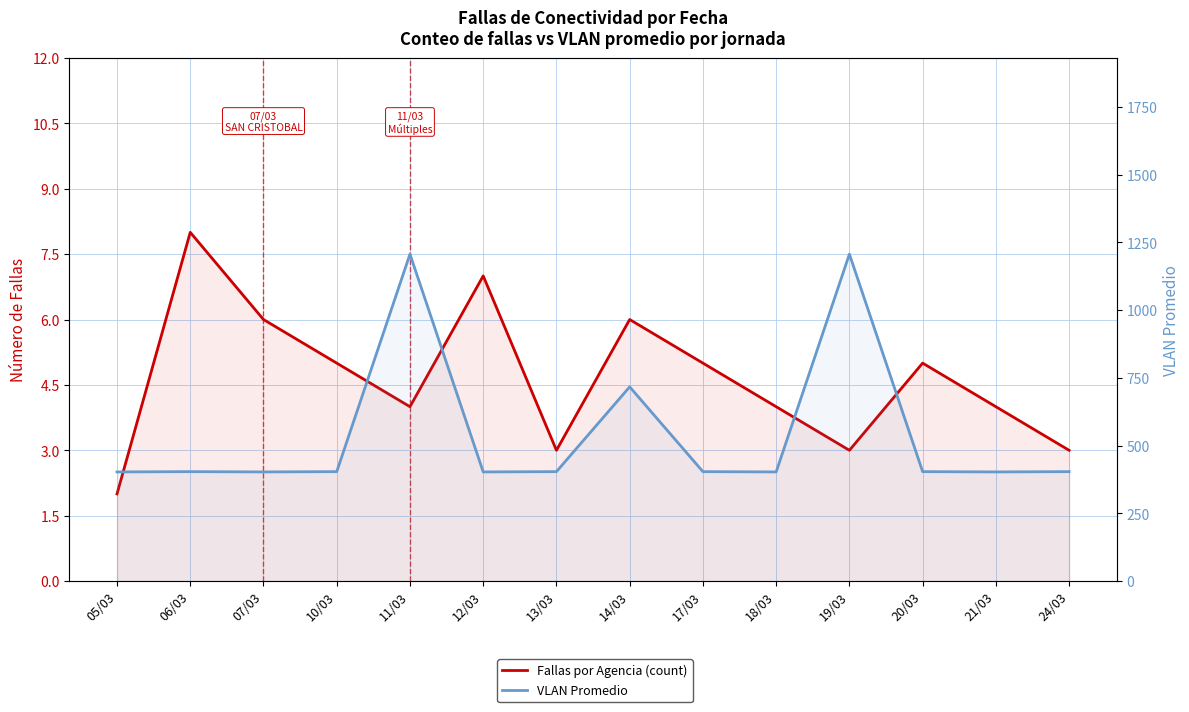

True or false: VLAN Promedio and Fallas por Agencia (count) intersect in this chart.

False